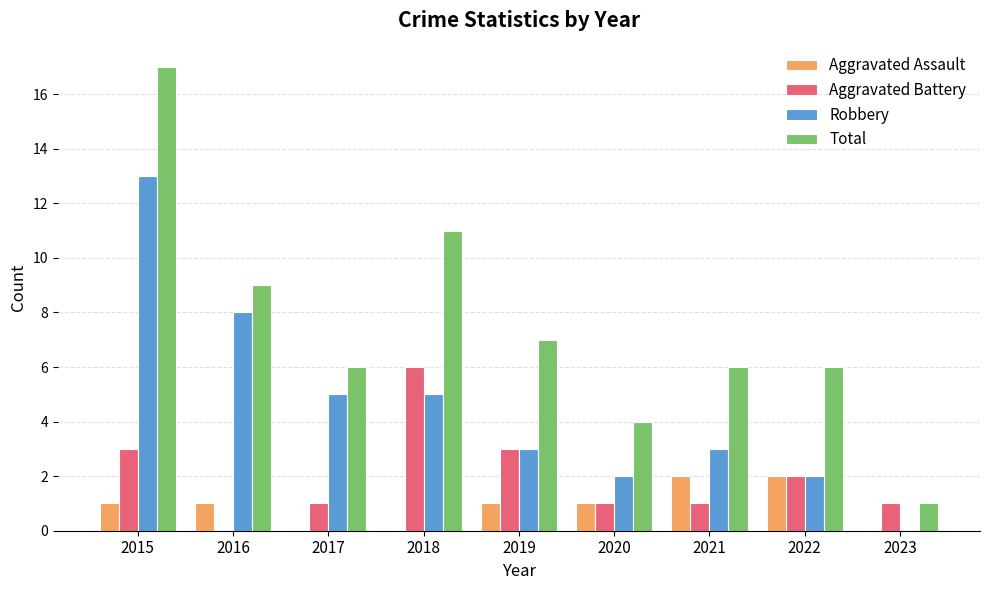

Is it true that Aggravated Battery equals 6 at 2018?

True